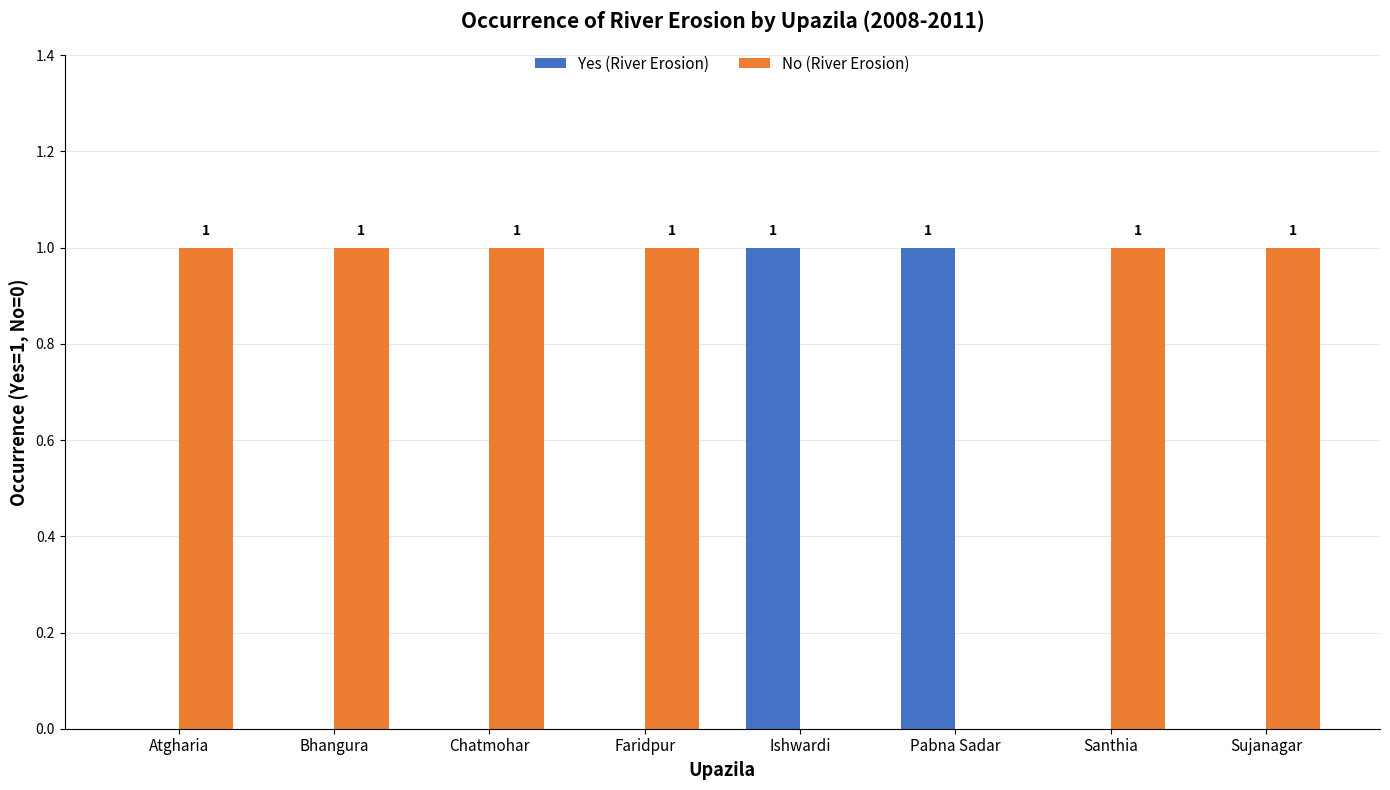

The value of No (River Erosion) at Chatmohar is 1. True or false?

True